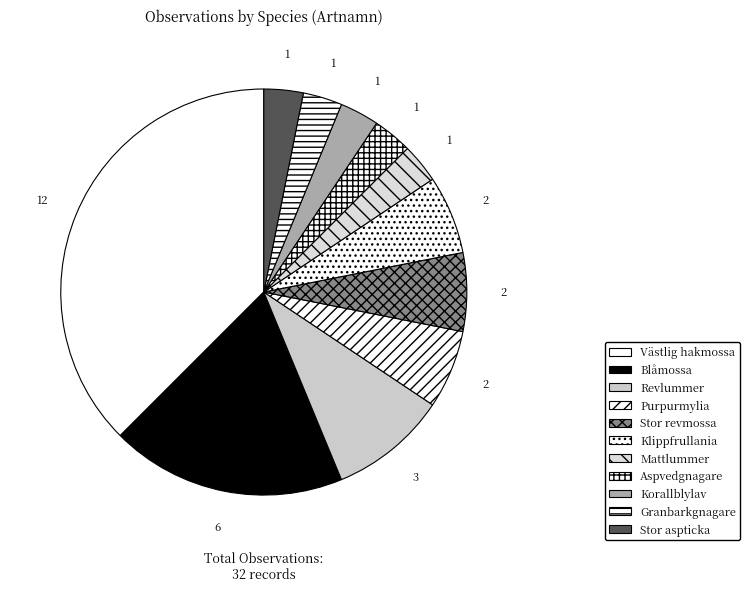

Which category has the smallest portion of the pie?

Mattlummer